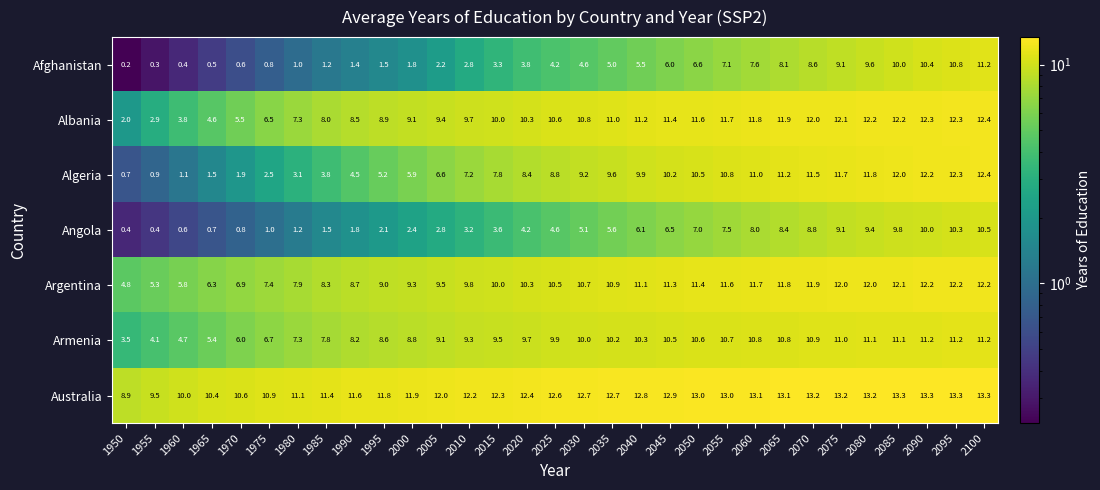

What value does the Afghanistan series have at 1955?

0.3